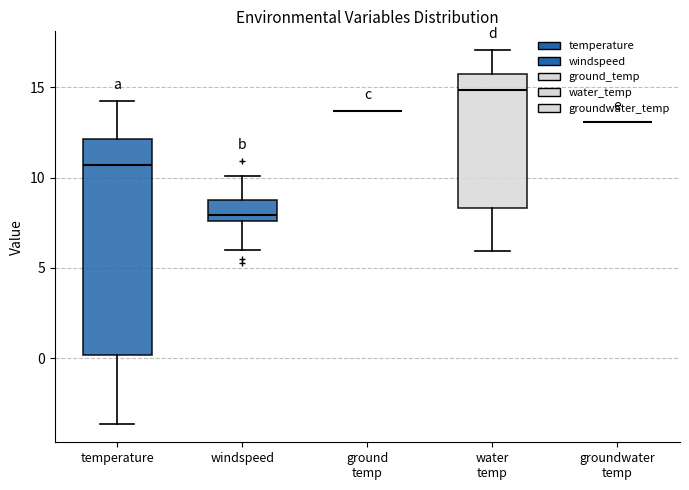

Reading left to right, transcribe this box plot: for each box, give where its median line is, the range the box spans, and where its two whiskers end, as read against the y-axis. The values are not printed on the chart, so give them approximately, as read against the axis.

temperature: median 10.5, box 0.0 to 12.0, whiskers -3.5 to 14.0
windspeed: median 8.0, box 7.5 to 9.0, whiskers 6.0 to 10.0
ground temp: box collapsed to a line at 13.5, whiskers 13.5 to 13.5
water temp: median 15.0, box 8.5 to 15.5, whiskers 6.0 to 17.0
groundwater temp: box collapsed to a line at 13.0, whiskers 13.0 to 13.0